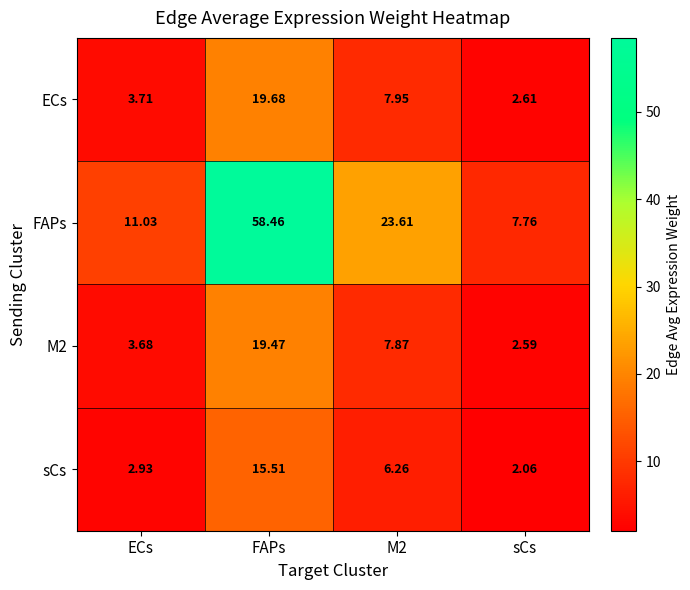

Which series has the largest total across all categories?

FAPs